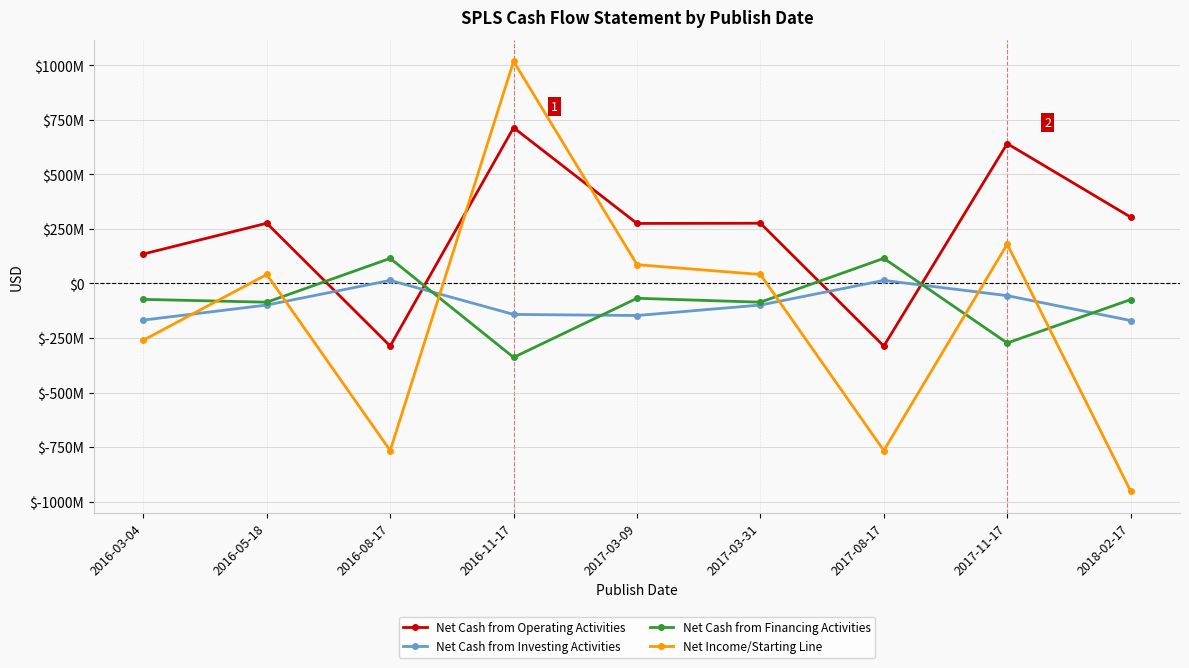

Which series ends up on top after the final intersection of Net Cash from Investing Activities and Net Cash from Operating Activities?

Net Cash from Operating Activities